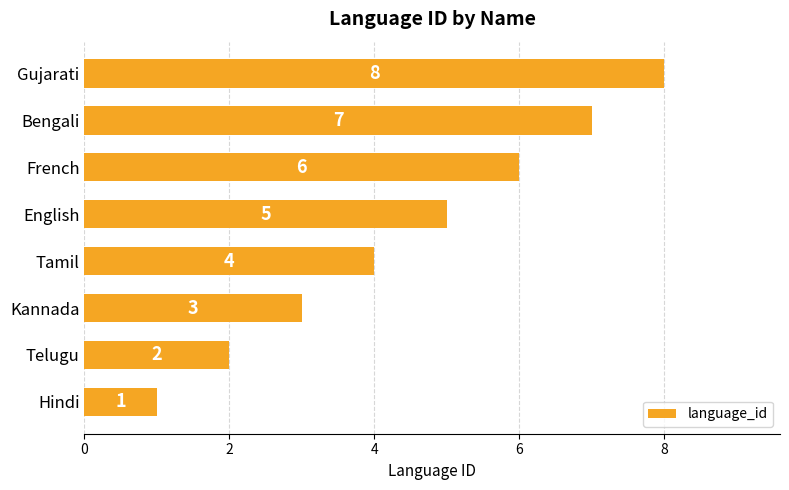

How many values are between 3 and 7?

5